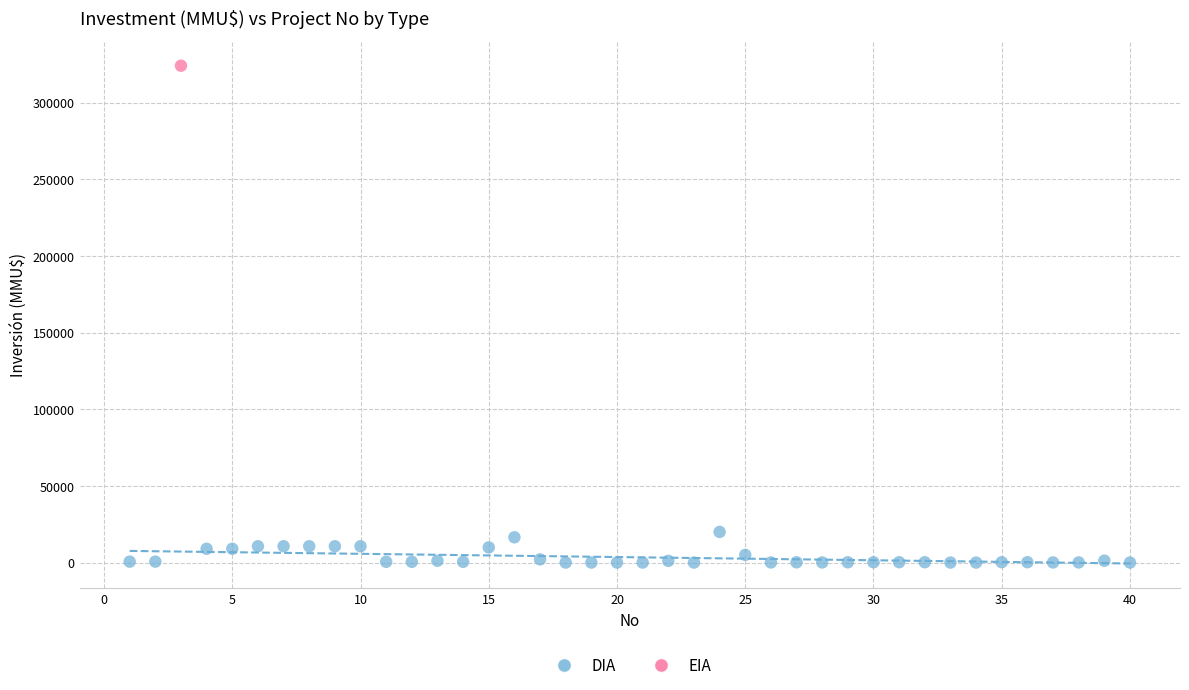

What are all the series names shown in the legend?

DIA, EIA